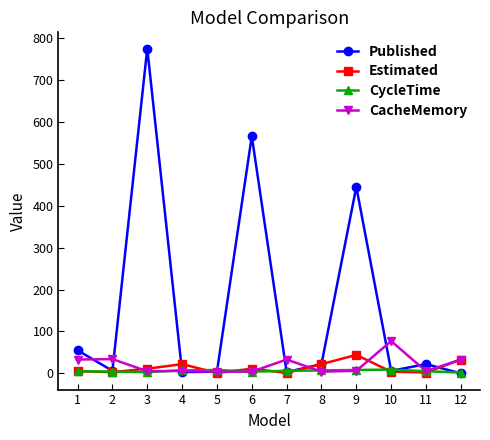

True or false: Estimated has more than 1 points higher than both neighbors.

True